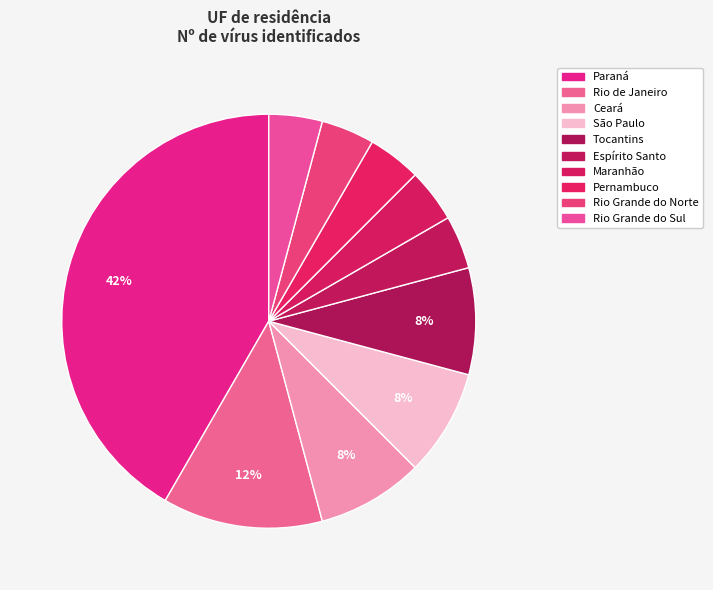

To the nearest percent, what is the difference between the São Paulo and Maranhão slice percentages?

4%